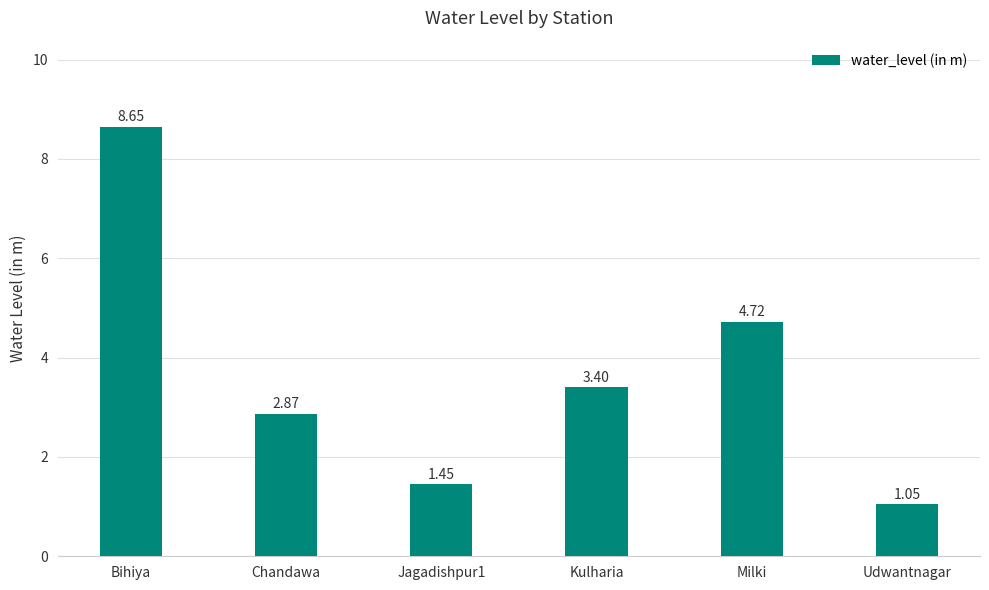

Is it true that the value at Milki is 4.7?

True